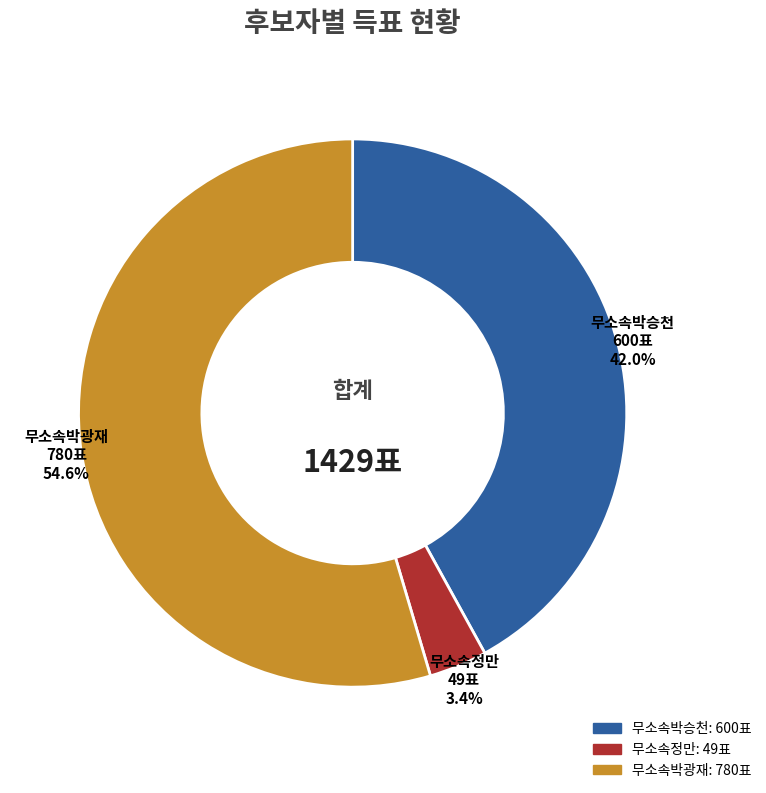

Is there any slice that represents more than half of the pie?

Yes